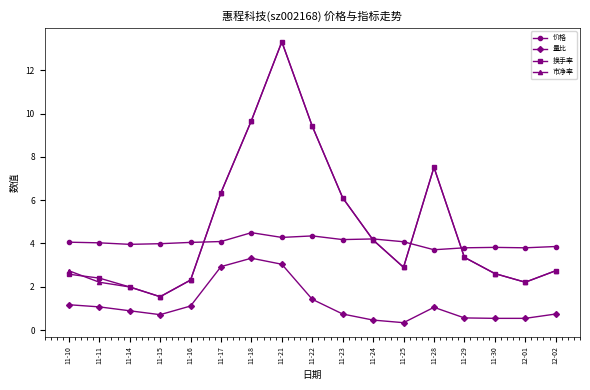

Between which two adjacent categories do 换手率 and 价格 first intersect?

11-16 and 11-17